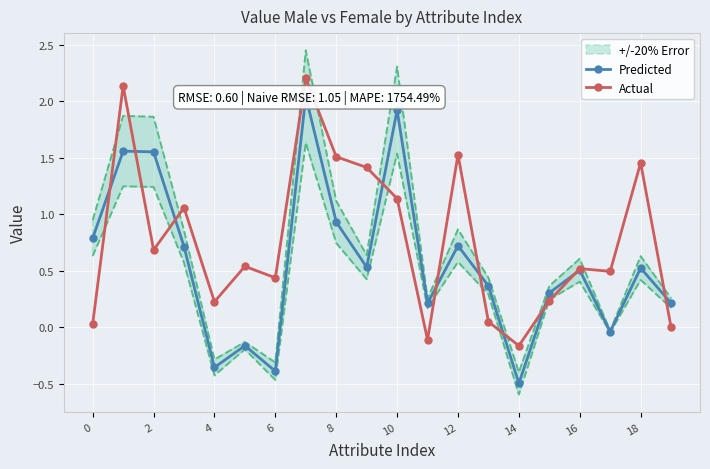

Which series has the widest spread of values?

Predicted